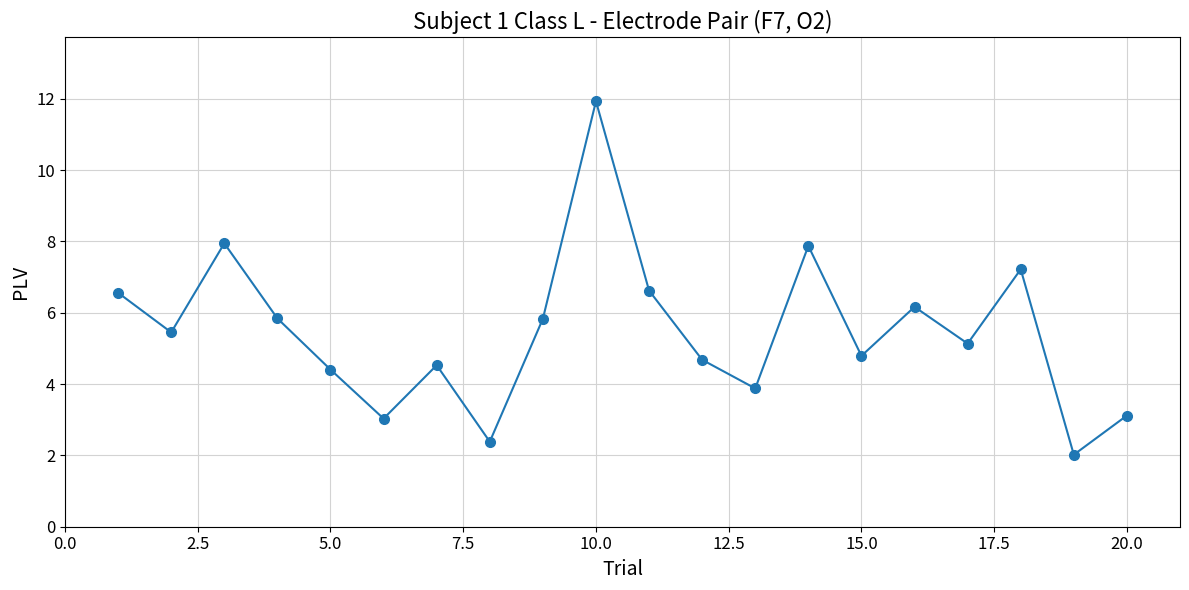

What is the value of the 14th point from the left?

7.9